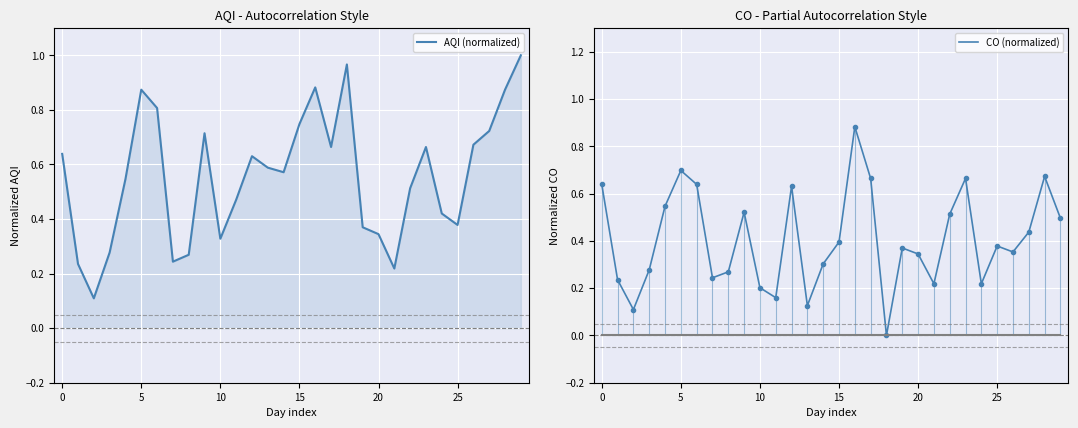

At 17, list the series in order from largest to smallest.

AQI (normalized), CO (normalized)